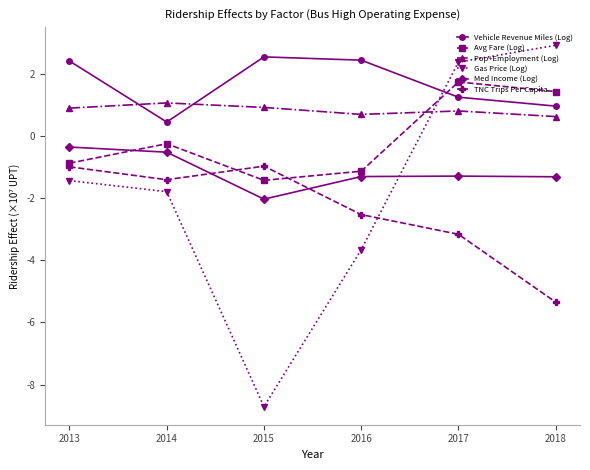

What is the sum of the Avg Fare (Log) values at 2017 and 2016?

0.6